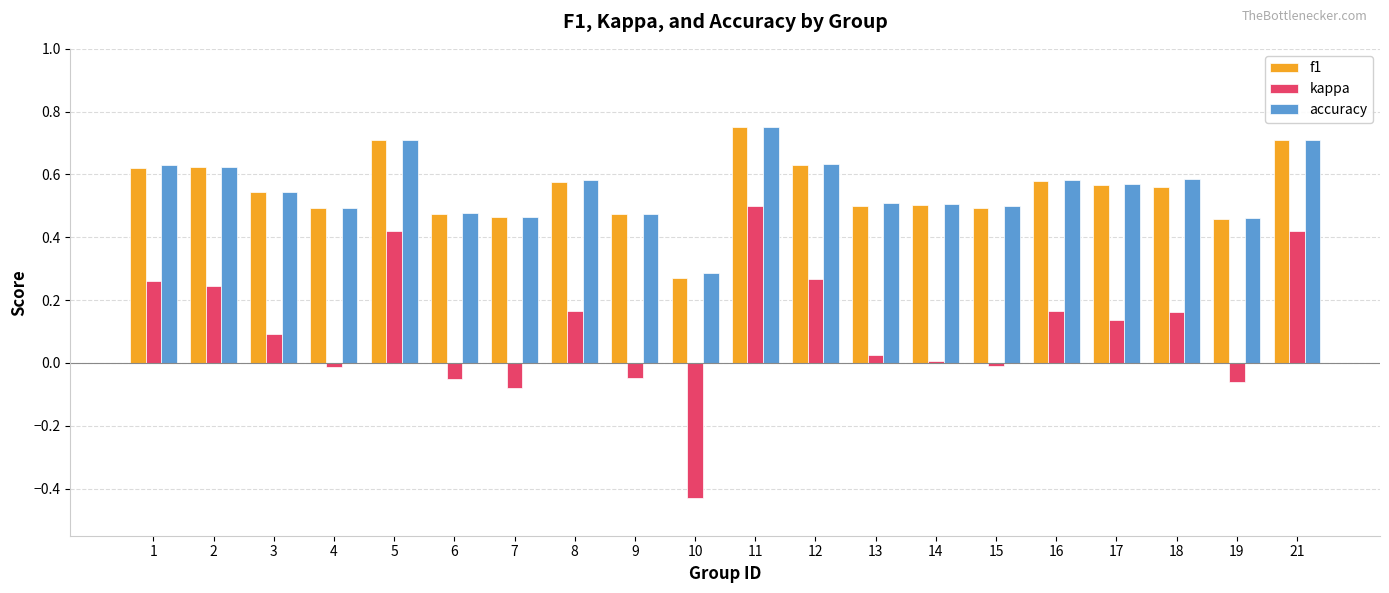

Which series has the largest range (max minus min)?

kappa